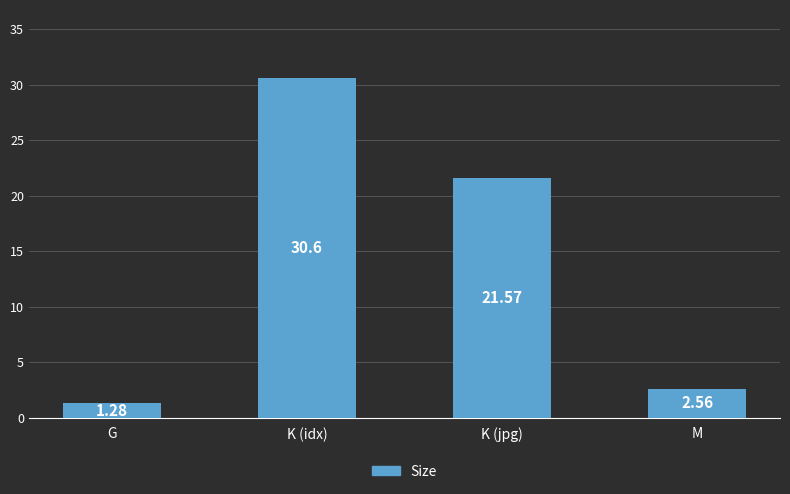

Where does the data first go above 21?

K (idx)